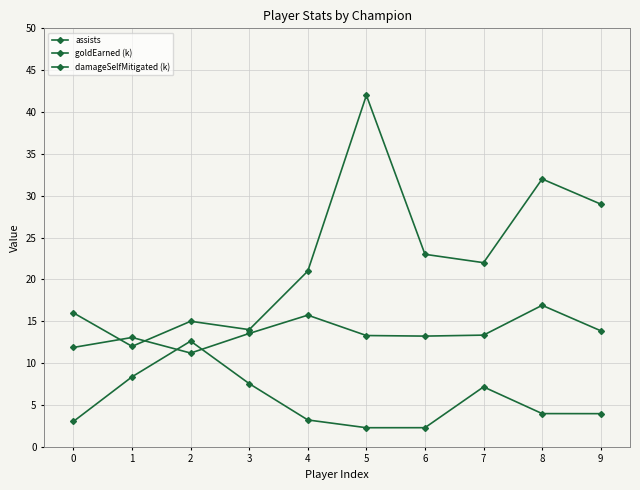

The value of goldEarned (k) at 4 is 15.7. True or false?

True